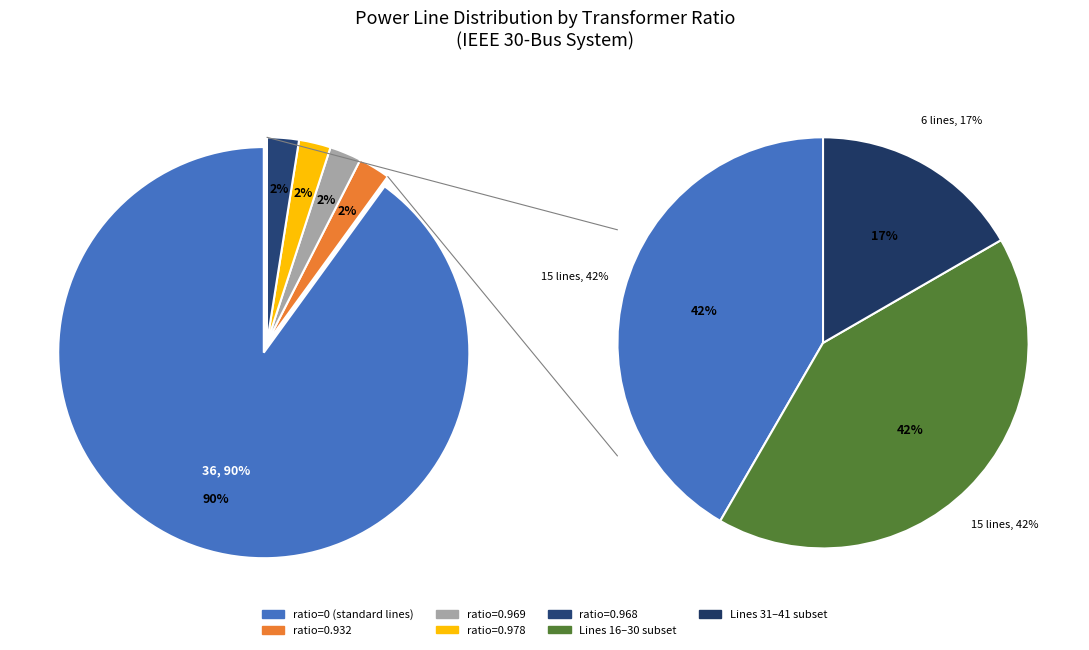

Between ratio=0 and ratio=0.978, which is larger?

ratio=0